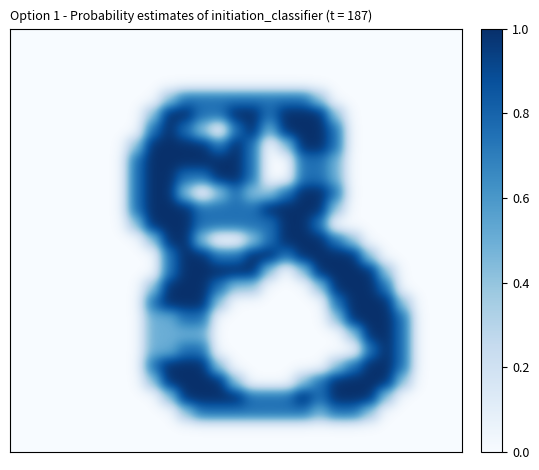

At how many categories does at least one series exceed 0?

17